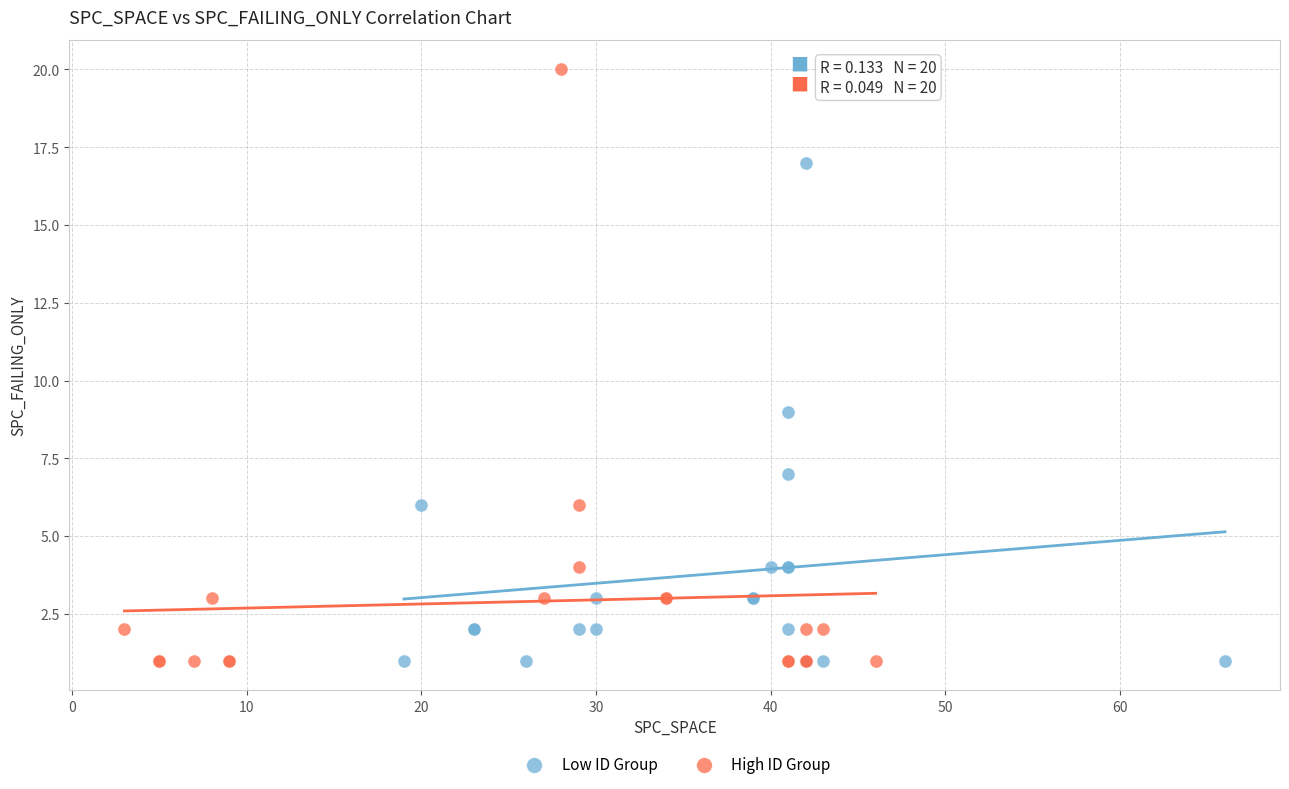

What are all the series names shown in the legend?

Low ID Group, High ID Group